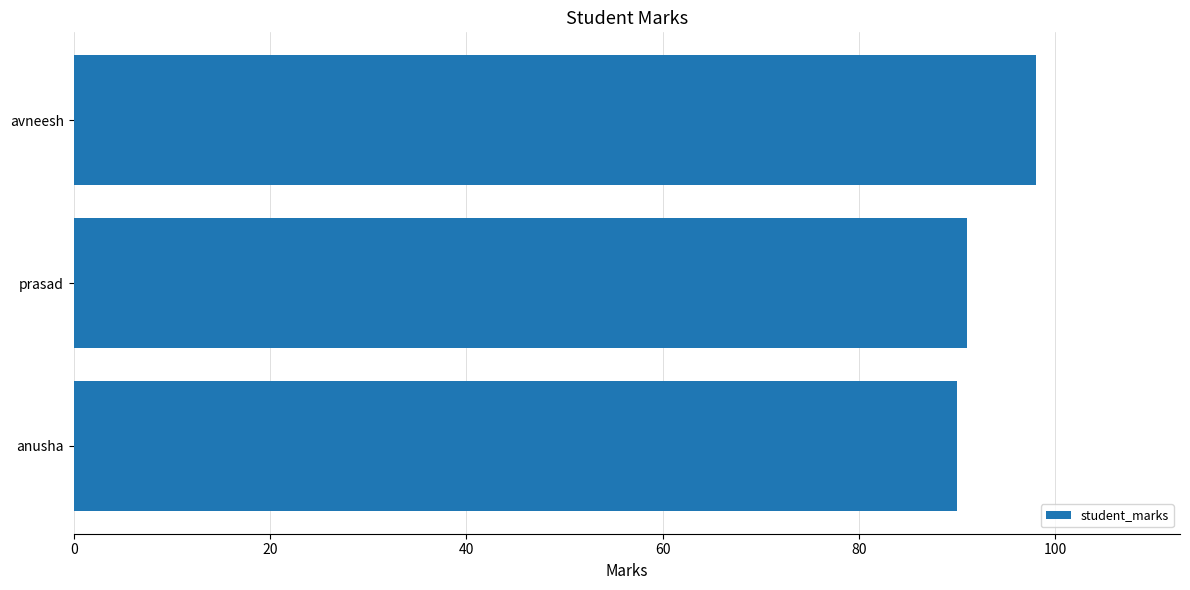

The value at prasad is 91. True or false?

True